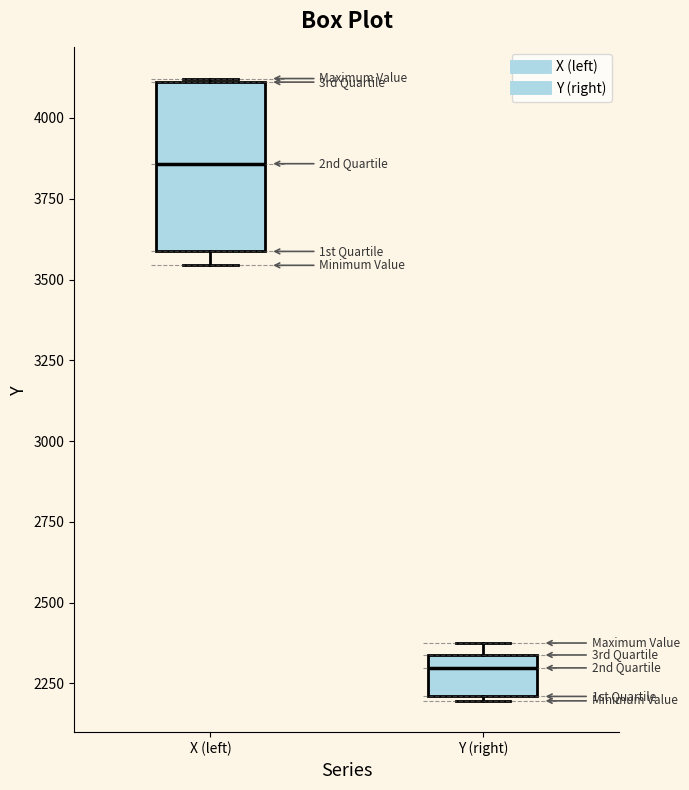

Comparing the boxes themselves (not the whiskers), which one is the tallest?

X (left)